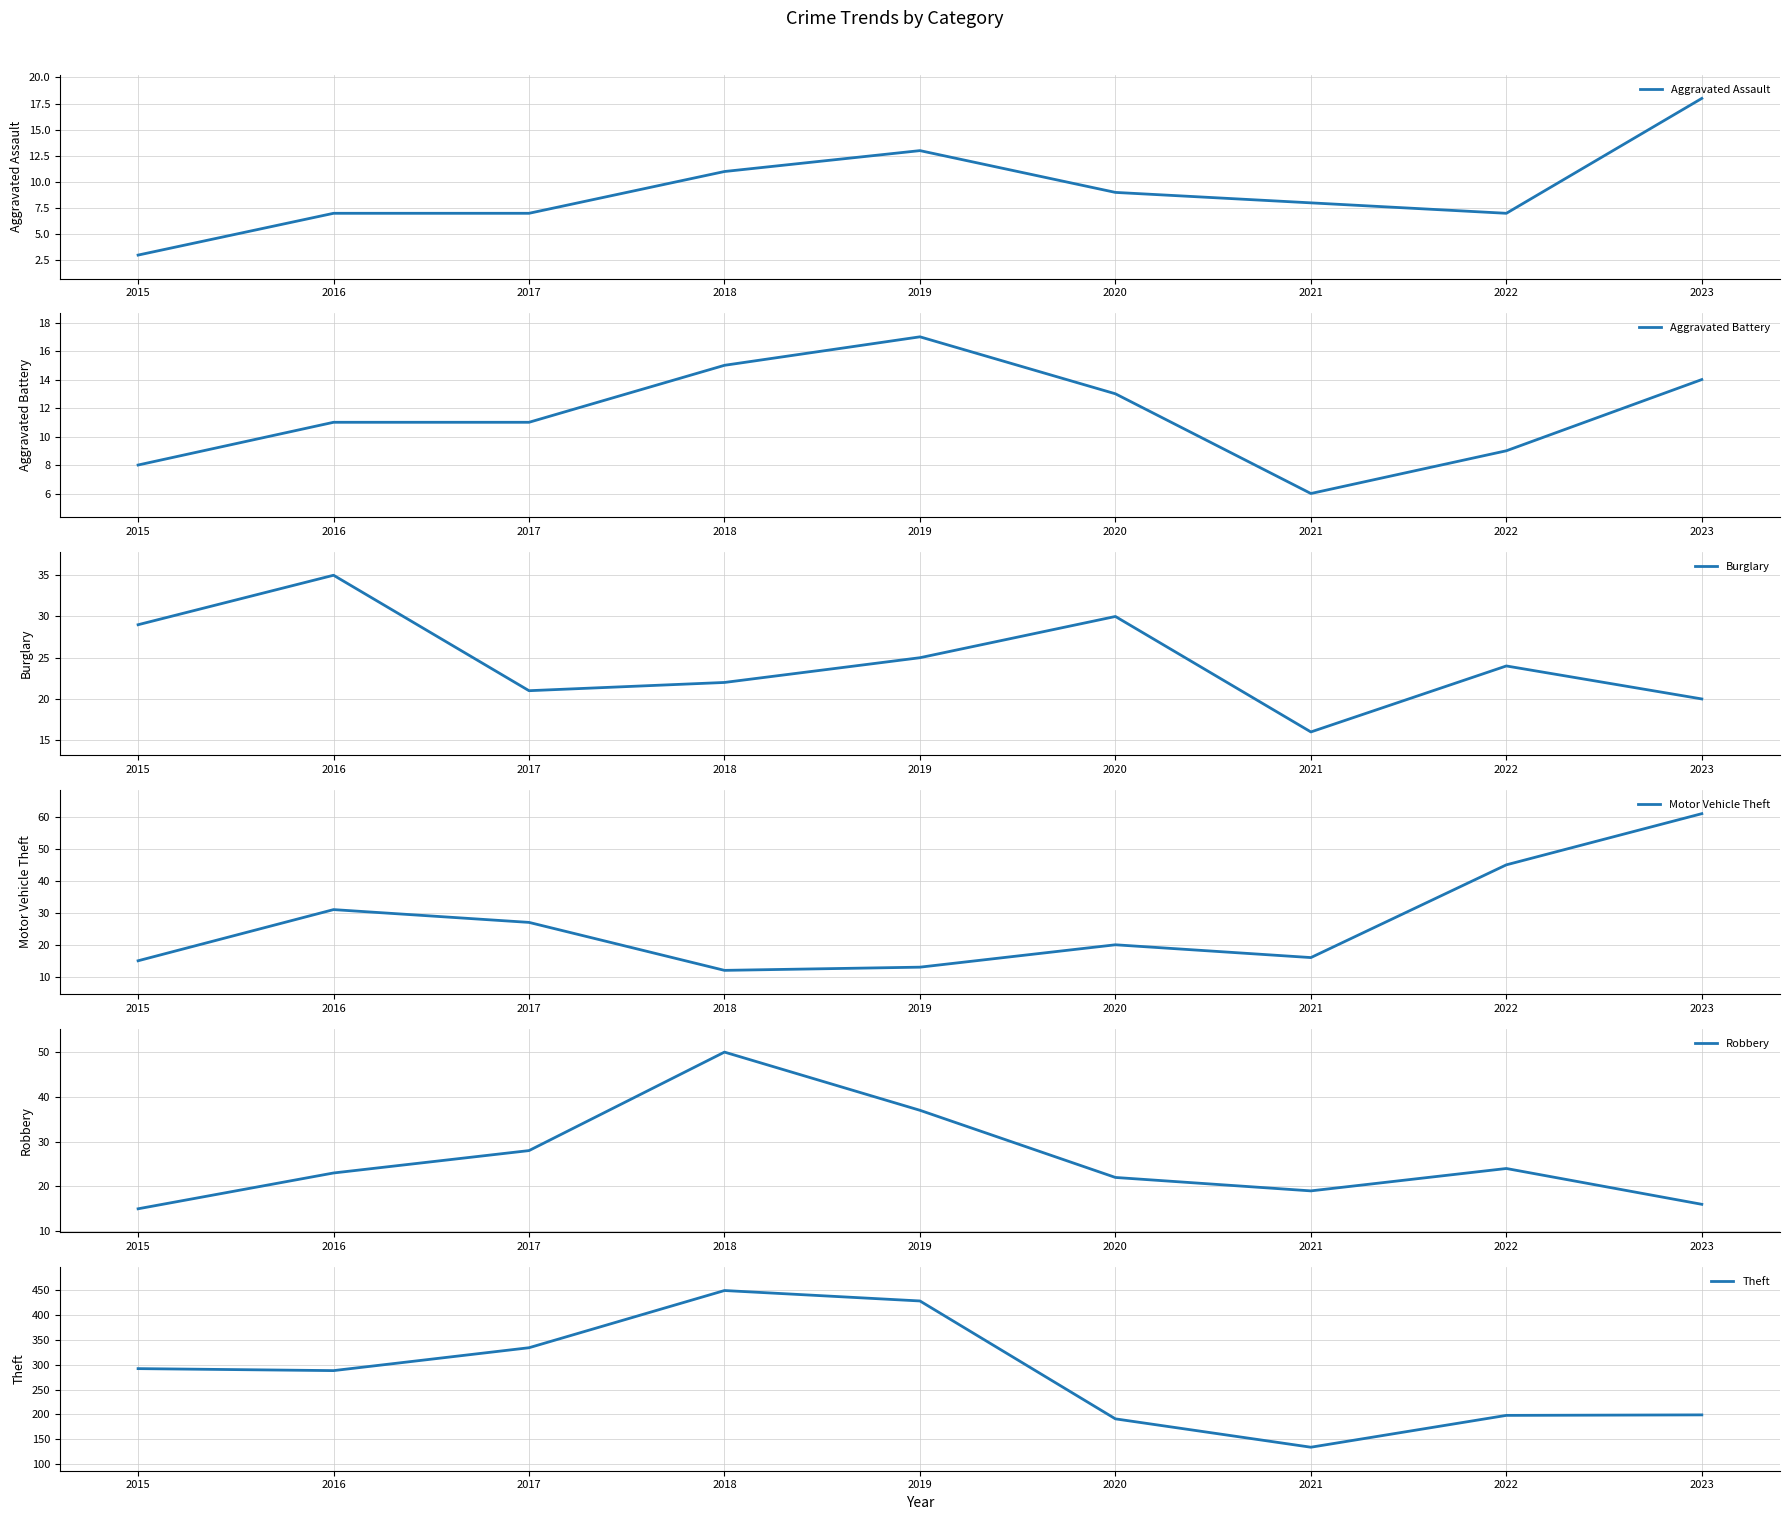

What is the value of the Burglary point at the 4th from the left?

22